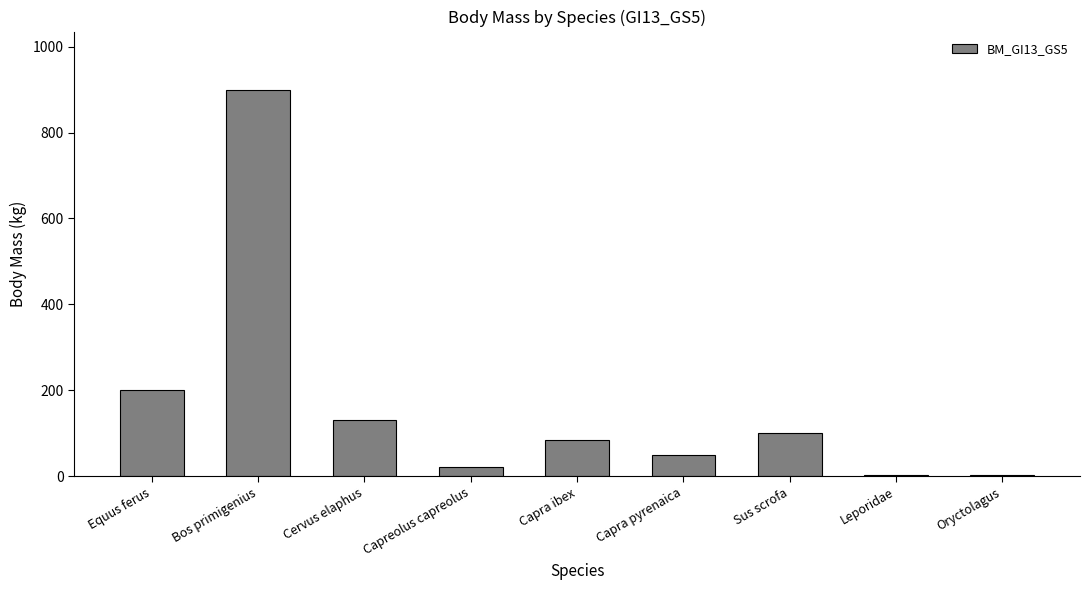

What is the sum of all values?

1494.4